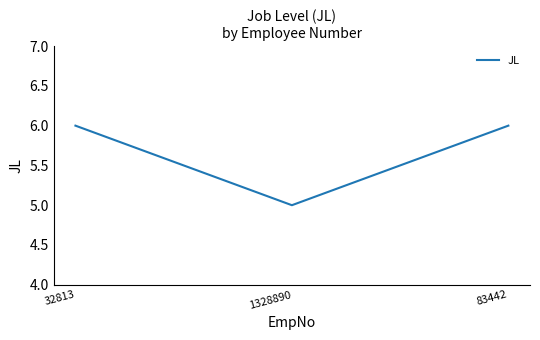

The chart shows a value of 4 at 32813. True or false?

False